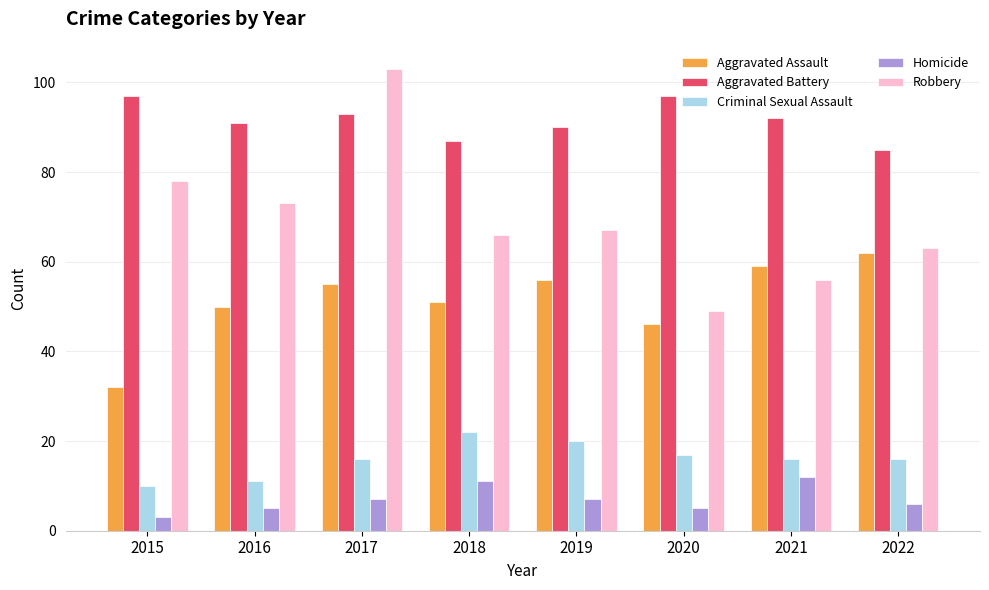

What is the sum of the Homicide values at 2019 and 2020?

12